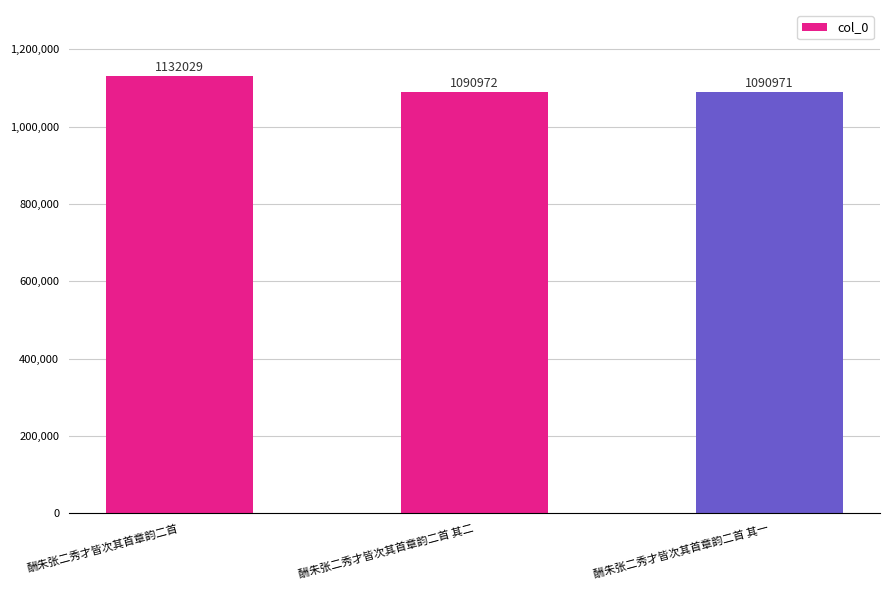

Does the chart contain any negative values?

No